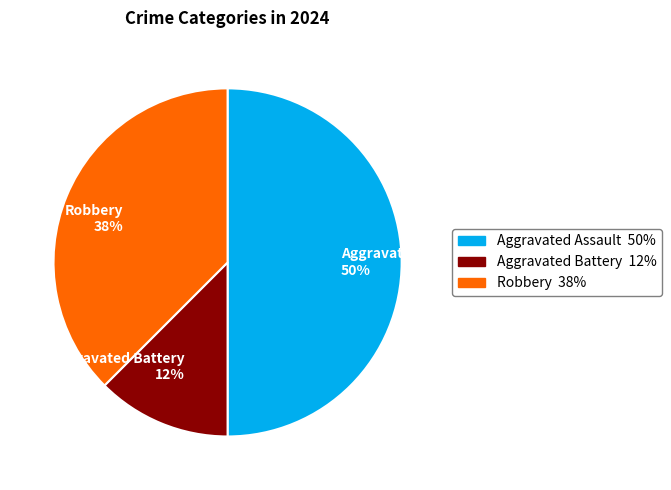

The Robbery slice represents 38% of the pie. True or false?

True